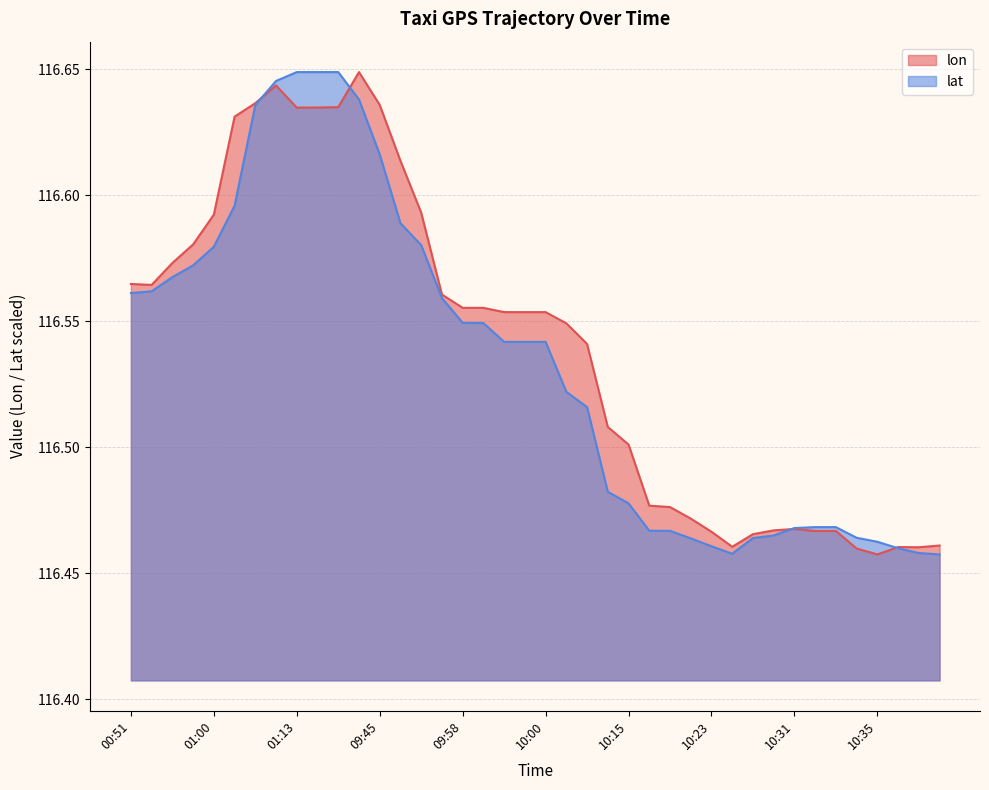

How many lat values are between 116 and 117?

40